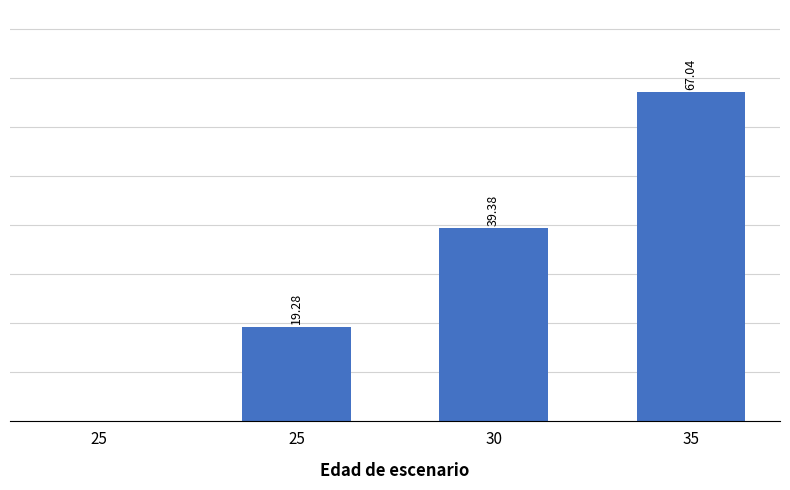

Is it true that the value at 25 is -26.4?

False